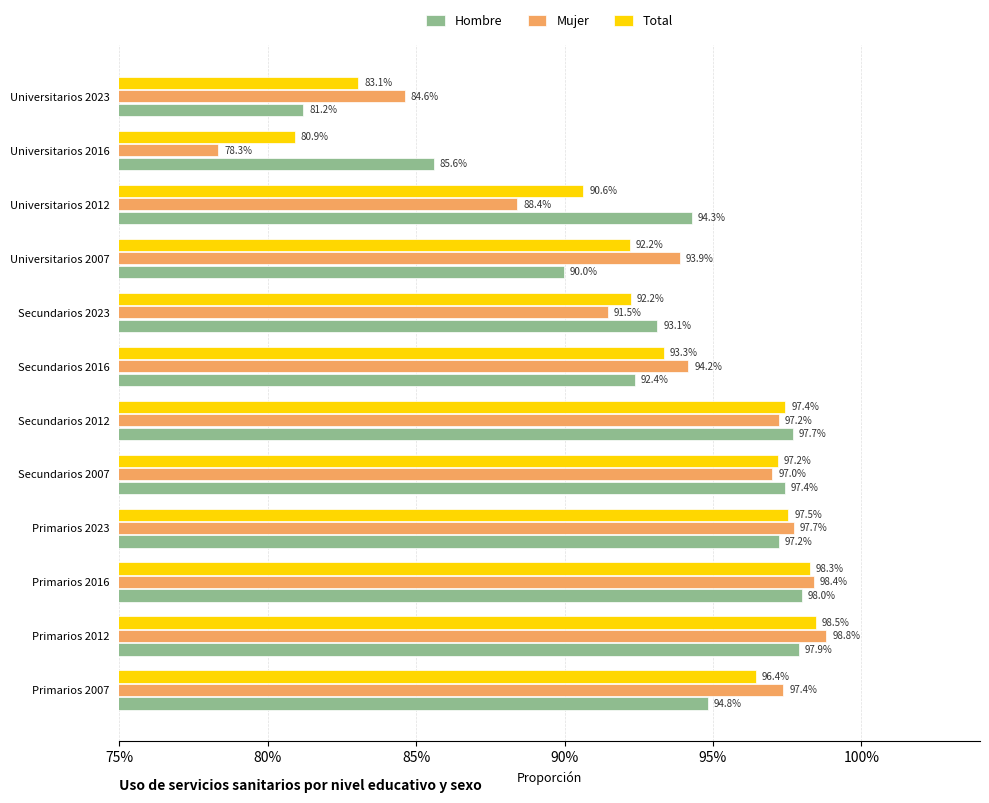

Which series has the largest total across all categories?

Hombre